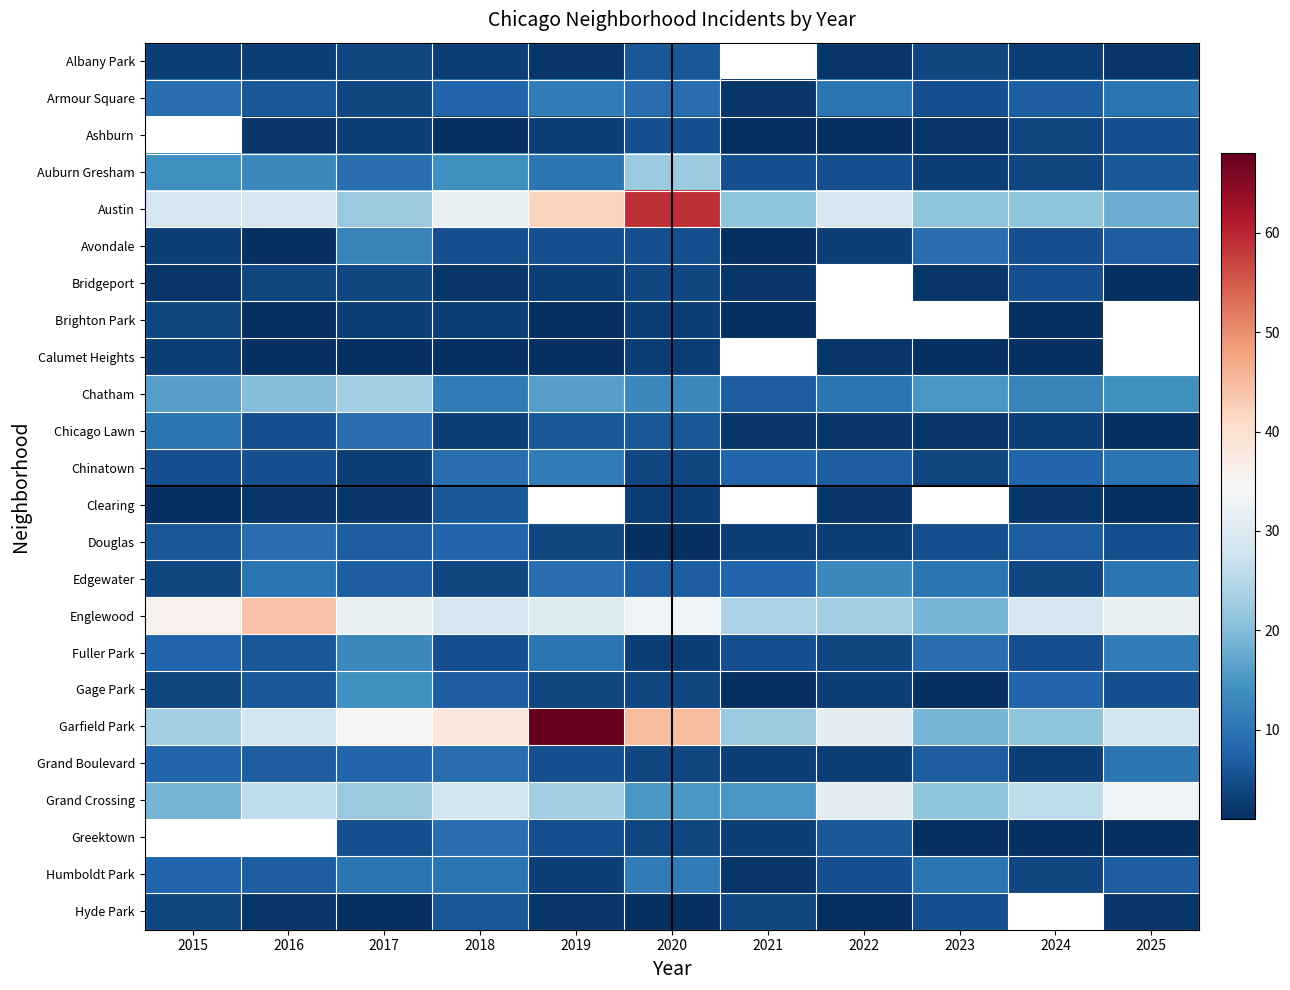

Count the number of data series in this chart.

24